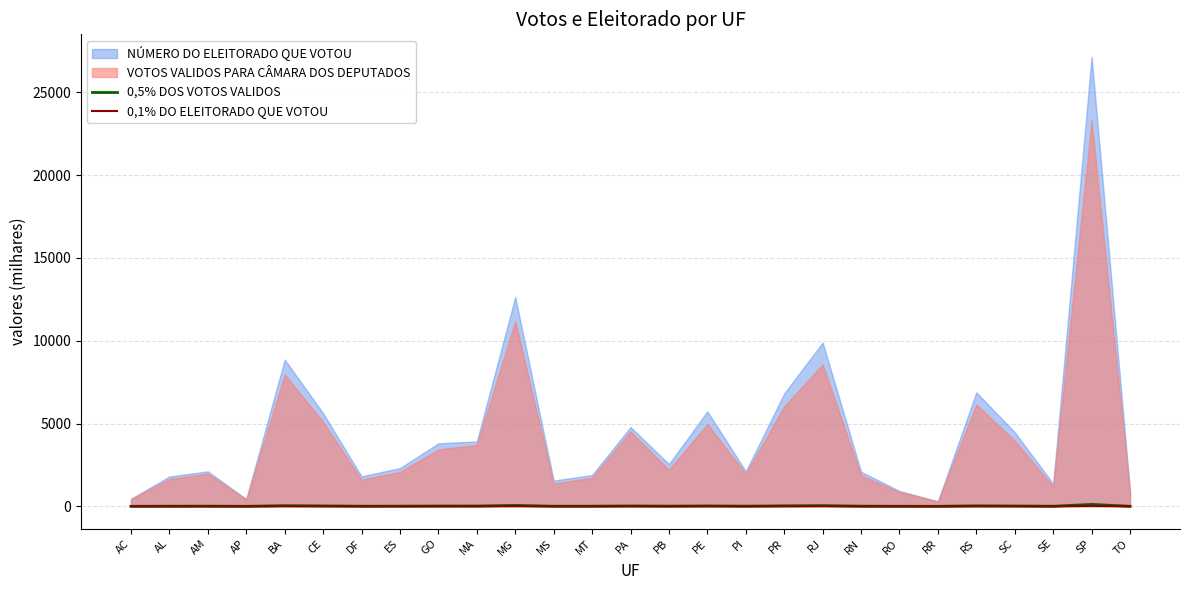

List the labels in order of 0,5% DOS VOTOS VALIDOS value, smallest first.

RR, AP, AC, TO, RO, SE, MS, DF, AL, MT, RN, PI, AM, ES, PB, GO, MA, SC, PA, PE, CE, PR, RS, BA, RJ, MG, SP